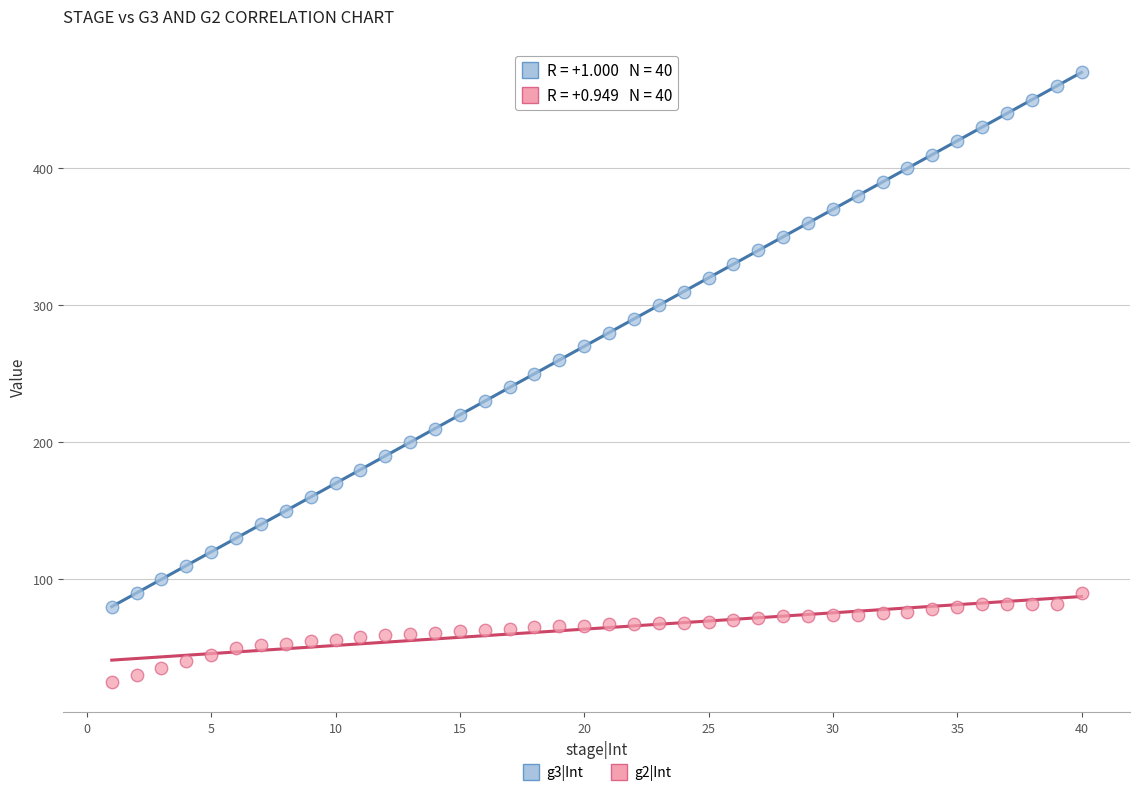

Across all data points, what is the range of Y values (max minus min)?

445